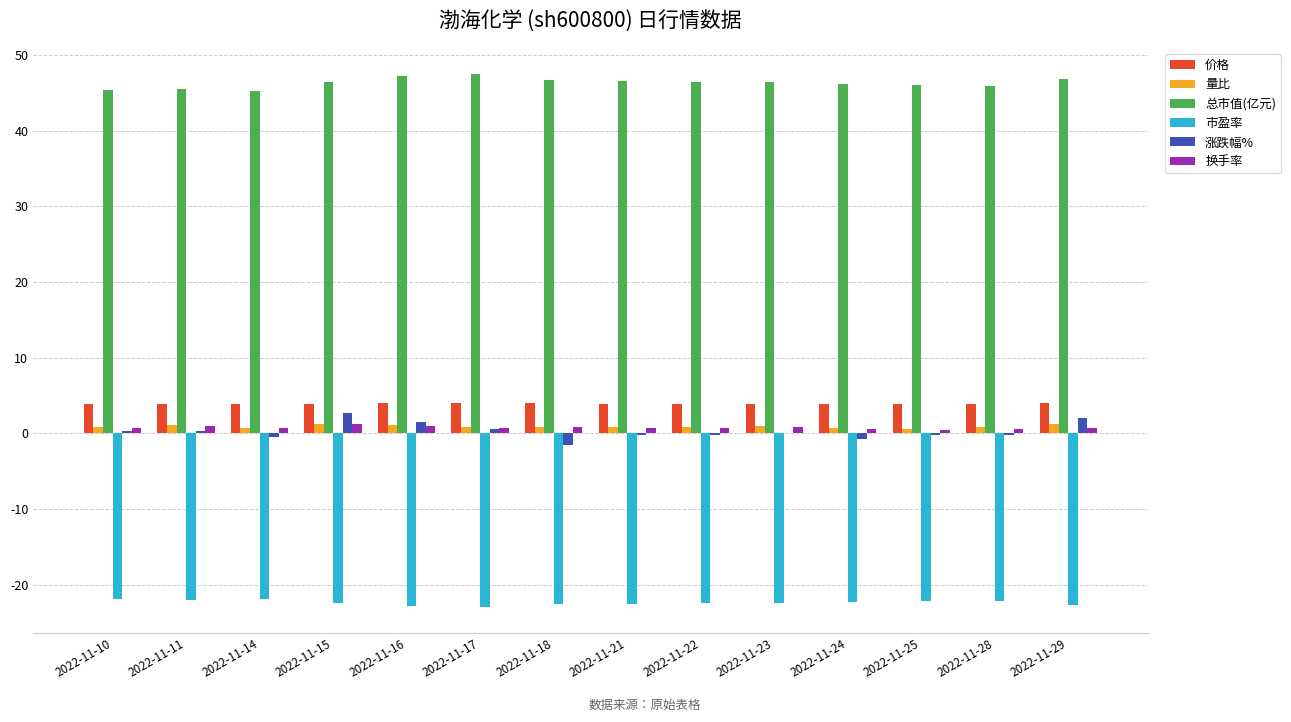

Is the value of 涨跌幅% at 2022-11-17 greater than the value of 市盈率 at 2022-11-17?

Yes